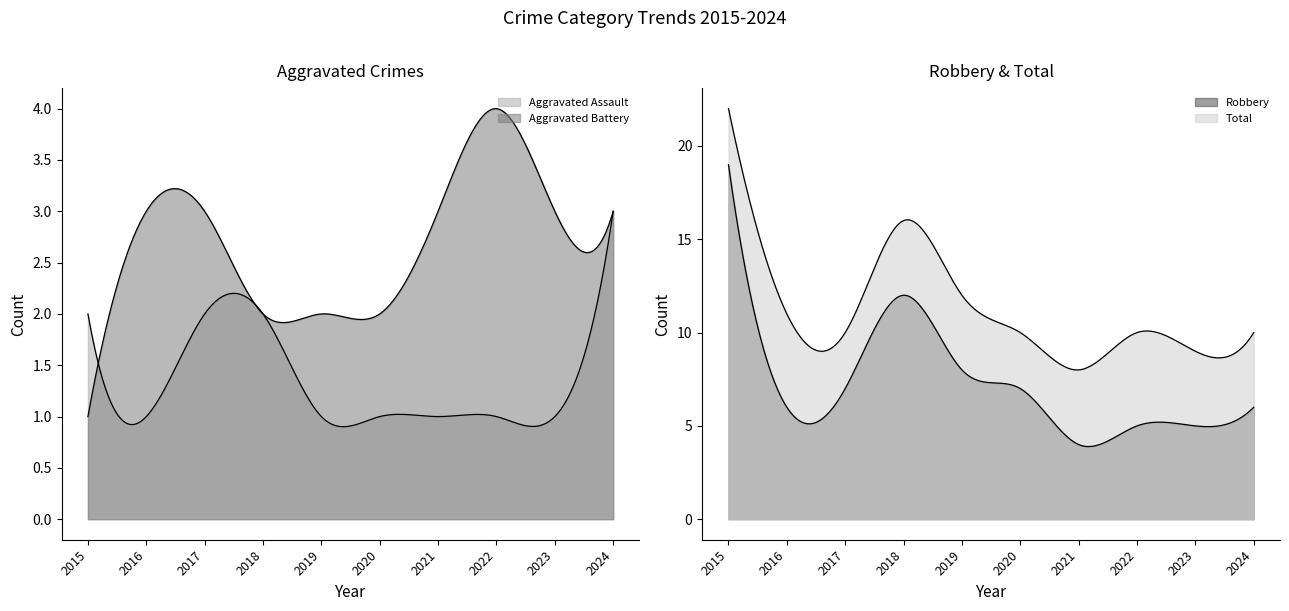

Which label corresponds to the largest value in the chart?

2015